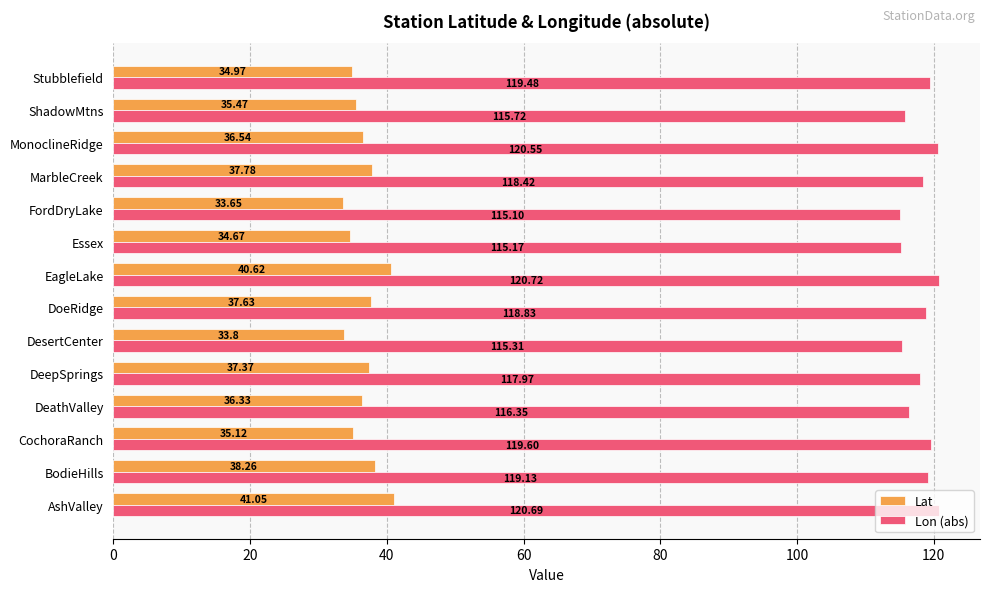

At EagleLake, list the series in order from largest to smallest.

Lon (abs), Lat